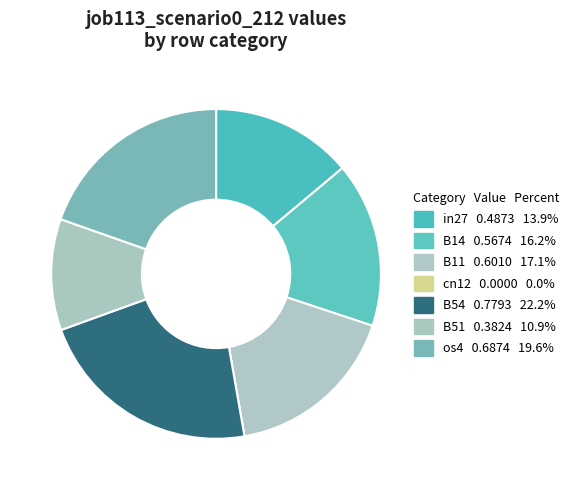

The os4 slice represents 26% of the pie. True or false?

False